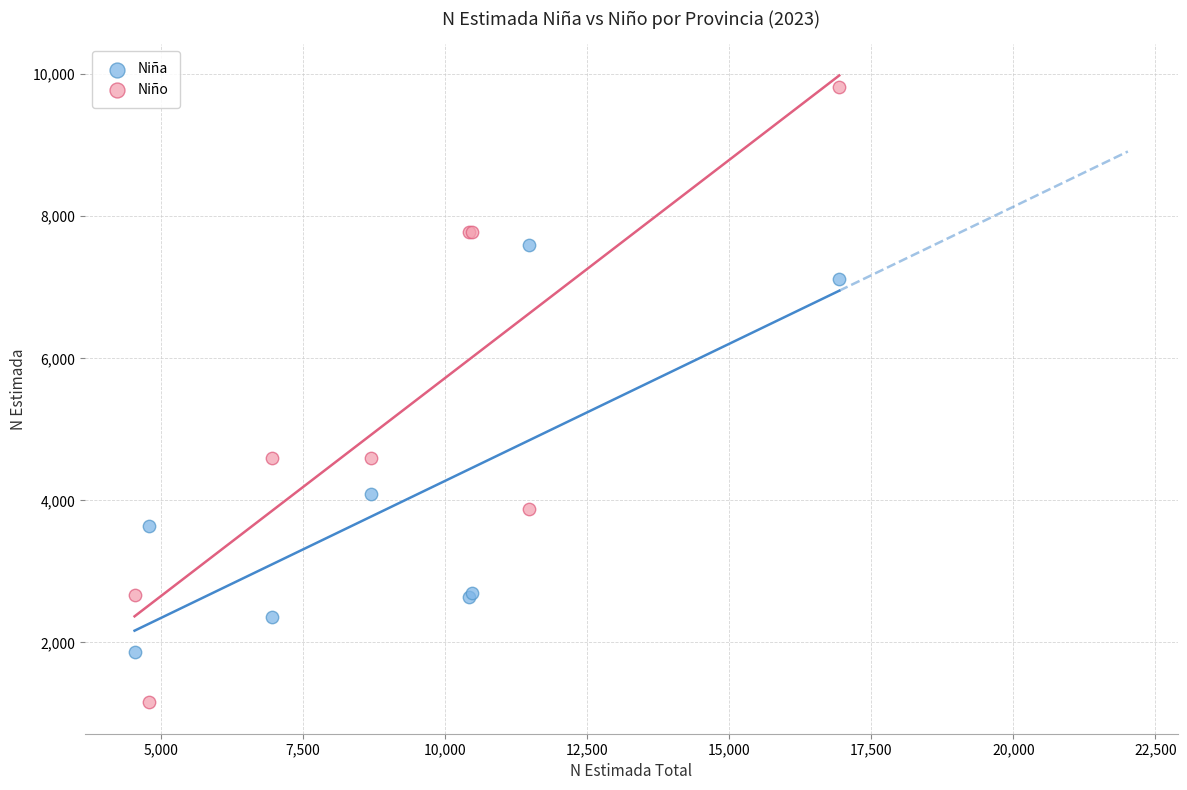

Which series has the largest Y range (max minus min)?

Niño